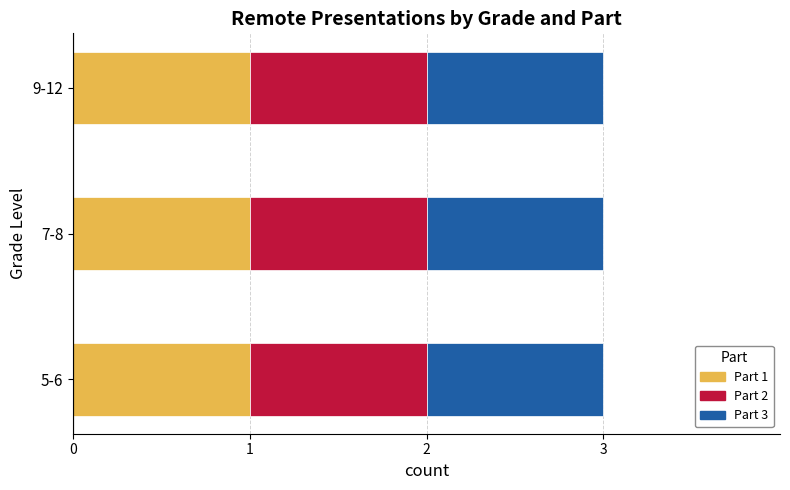

At which category is the sum across all series the highest?

5-6